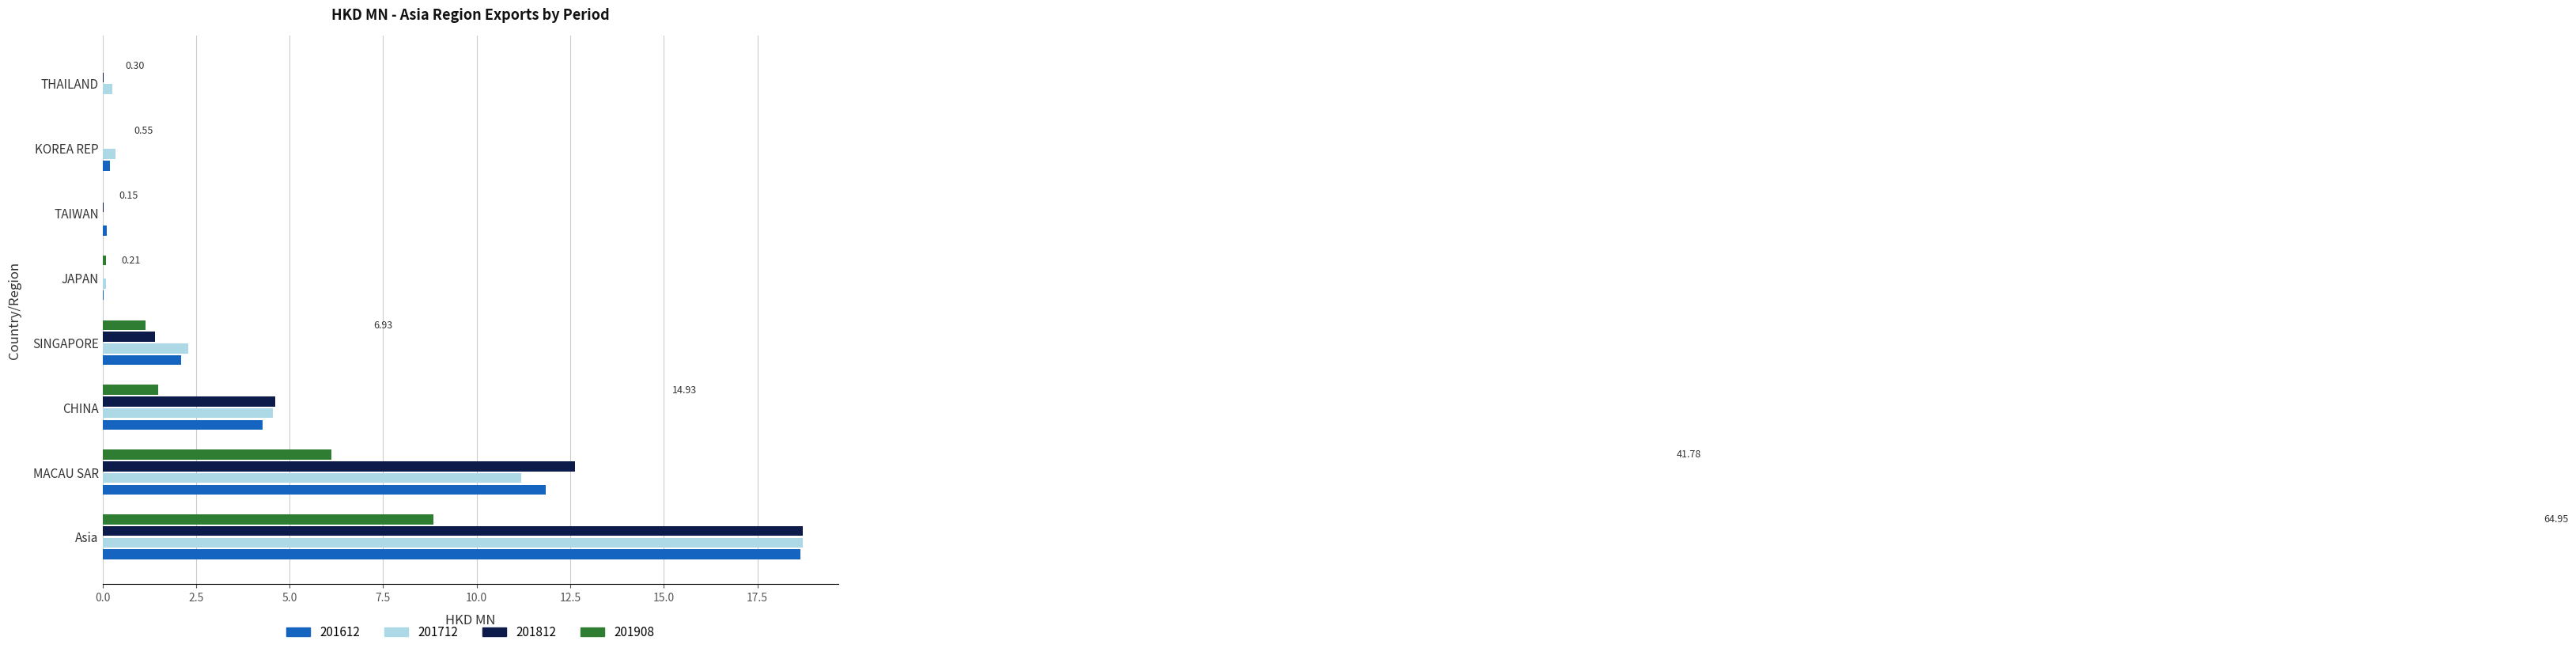

How many series are shown in this chart?

4